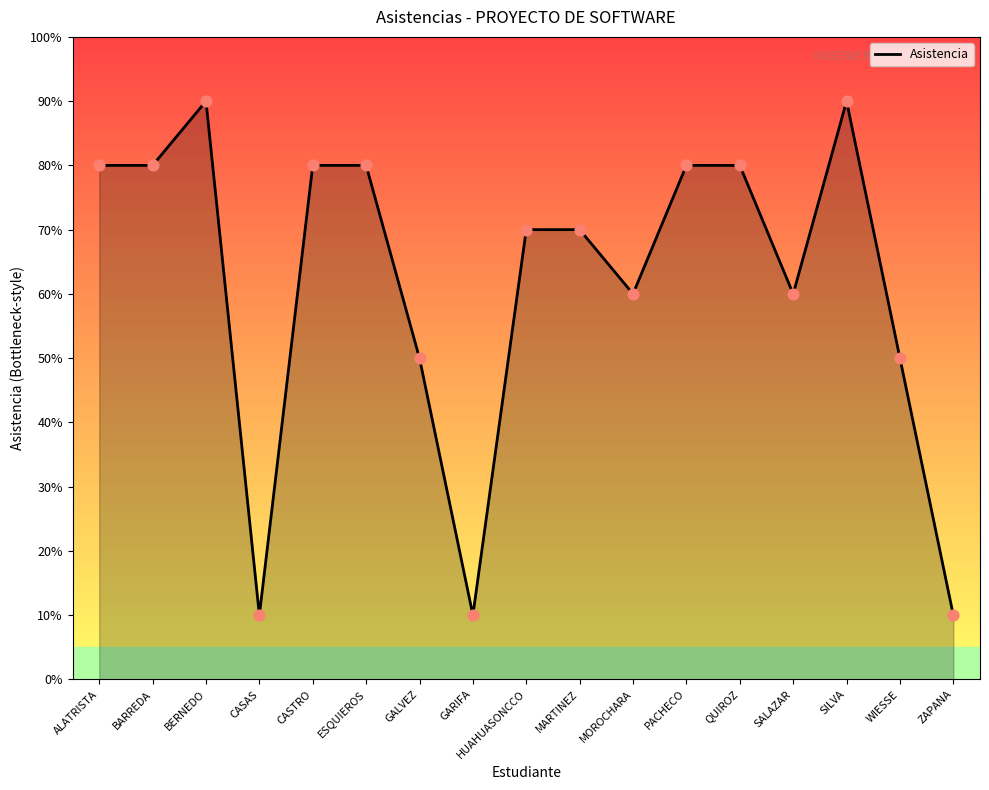

Approximately how many times larger is the value at ESQUIEROS compared to GARIFA?

8.0